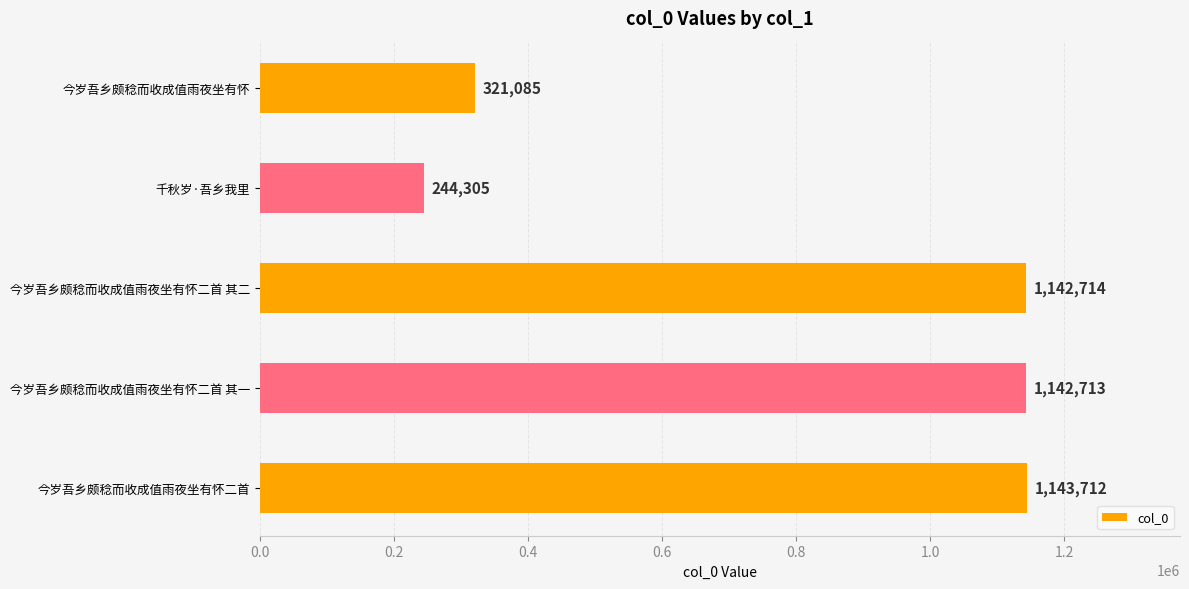

Reading bottom to top, list all the values displayed in this chart.

1143712	1142713	1142714	244305	321085